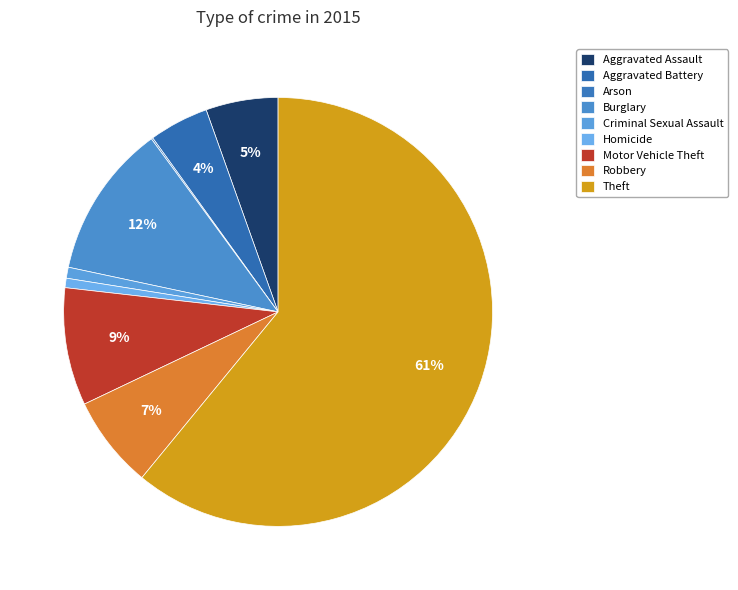

To the nearest percent, what is the difference between the largest and smallest slice percentages?

61%